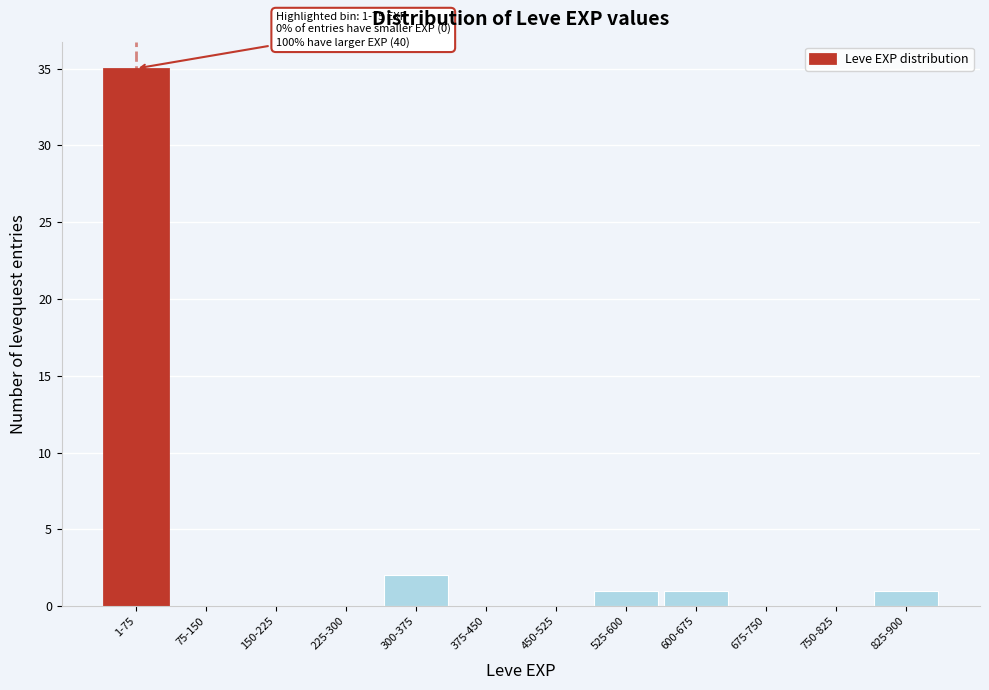

Reading left to right, transcribe all the data shown in this chart.

1-75=35	75-150=0	150-225=0	225-300=0	300-375=2	375-450=0	450-525=0	525-600=1	600-675=1	675-750=0	750-825=0	825-900=1